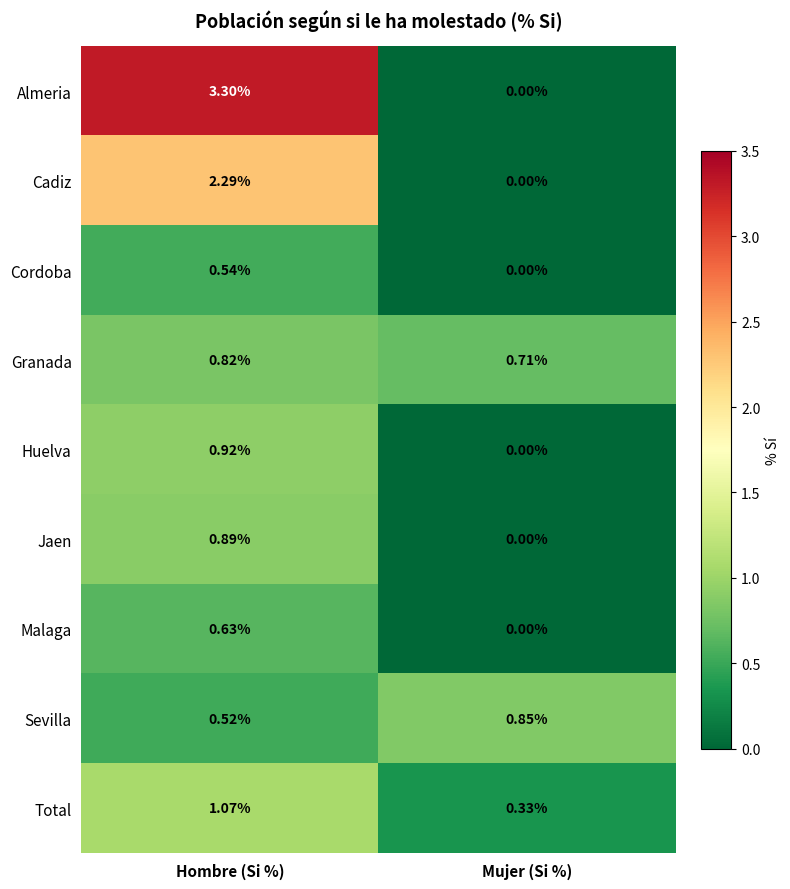

Count the number of data series in this chart.

9